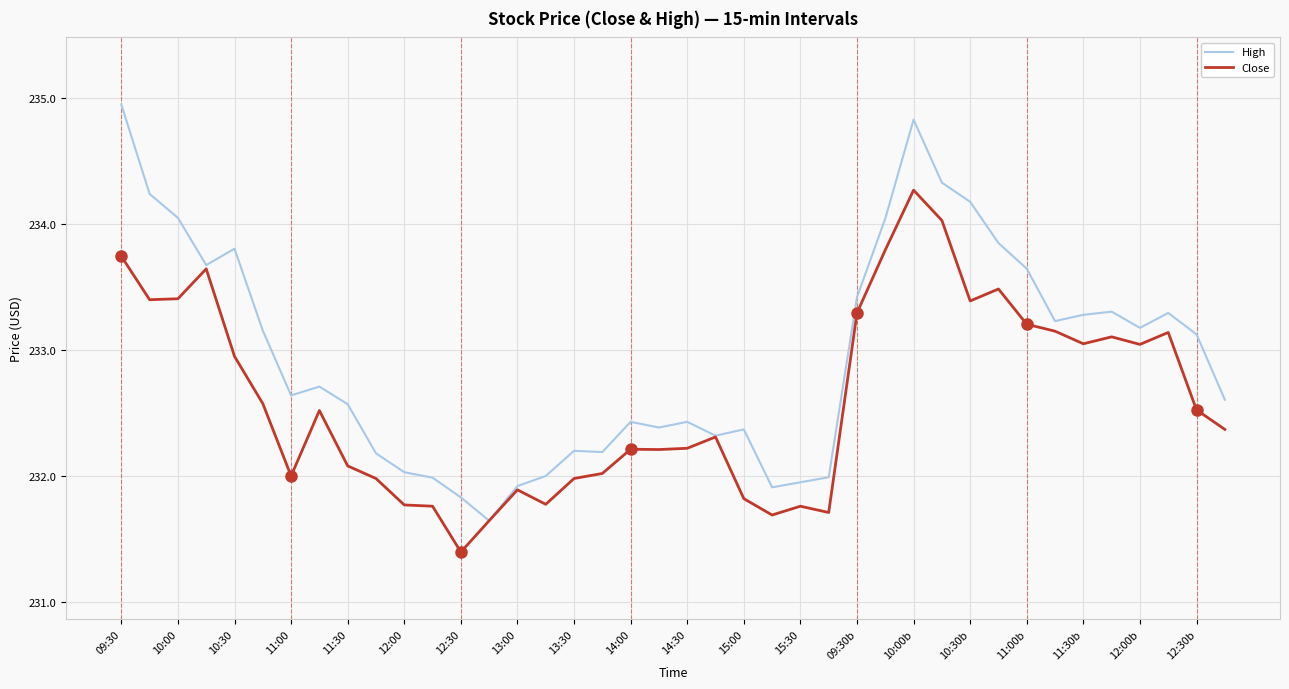

What is the lowest value of the Close series?

231.4